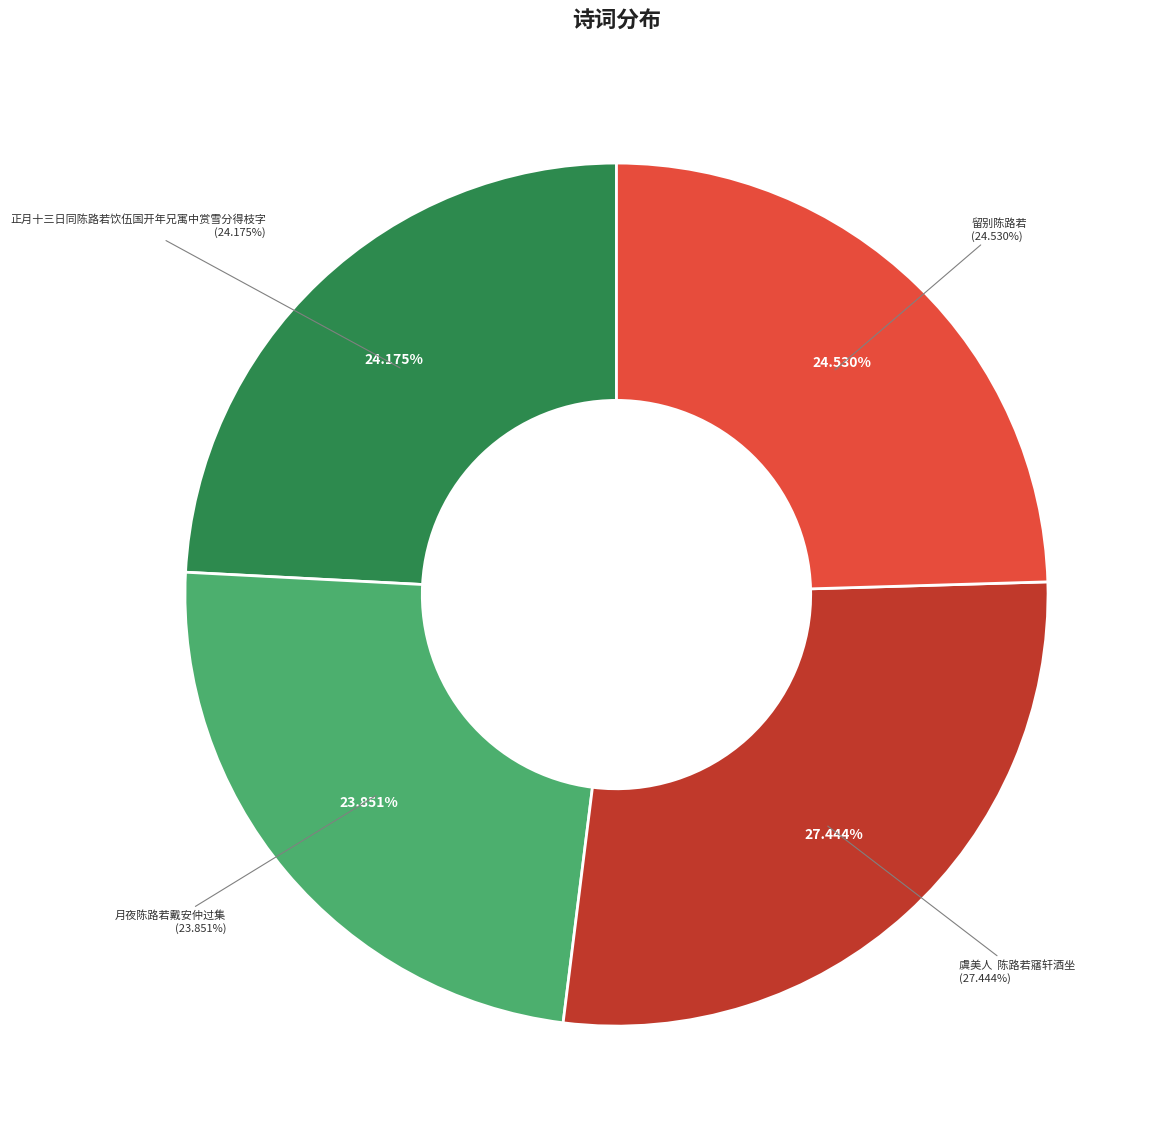

To the nearest percent, what is the difference between the largest and smallest slice percentages?

4%